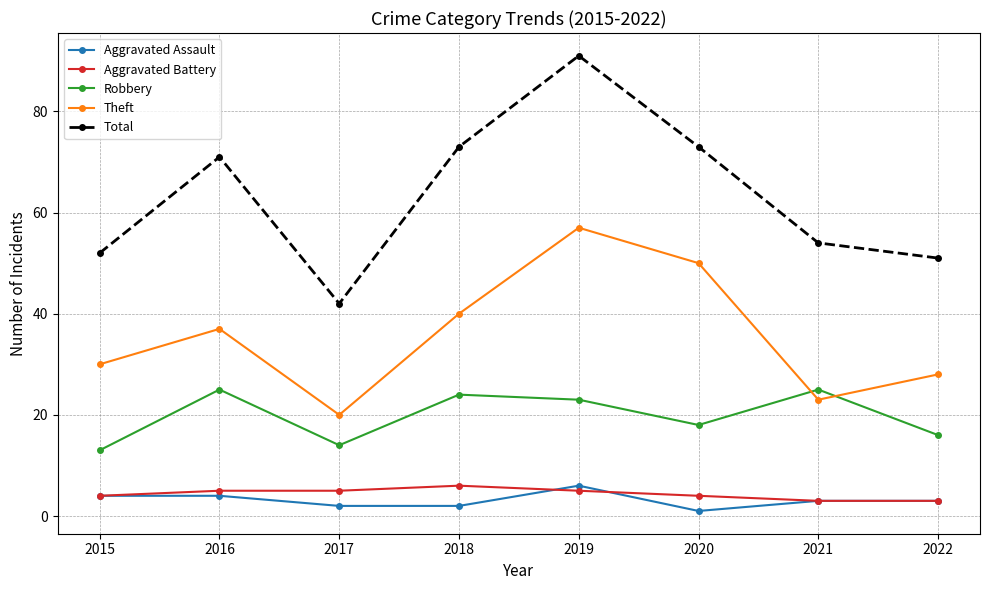

True or false: Theft has more than 1 interior local peaks.

True